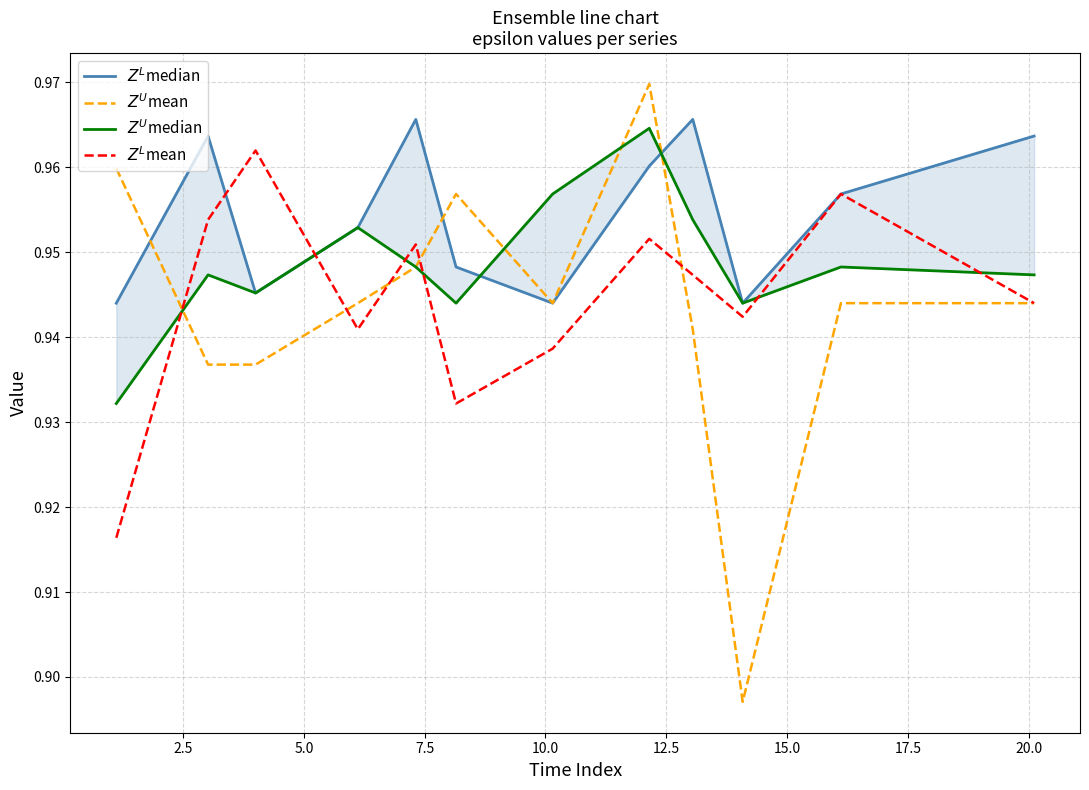

How many times do $Z^L$median and $Z^U$mean cross each other?

3